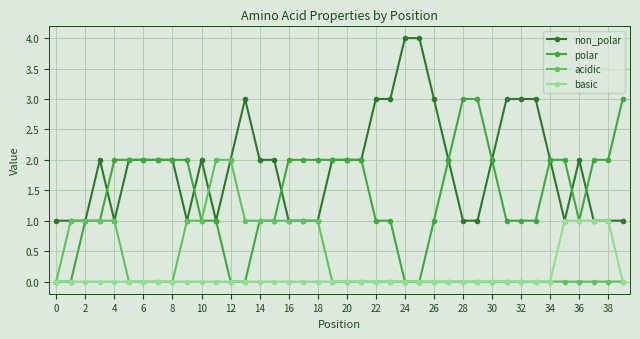

What is the highest value of the polar series?

3